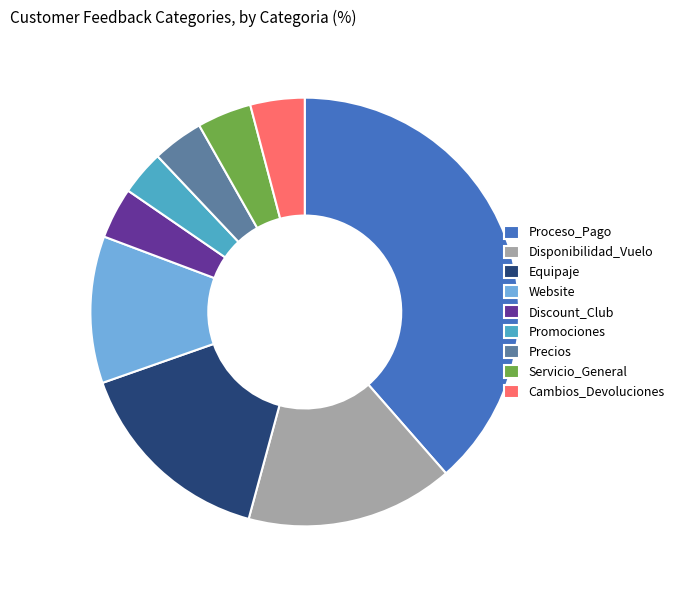

What is the ratio of the value at Website to the value at Discount_Club?

2.9